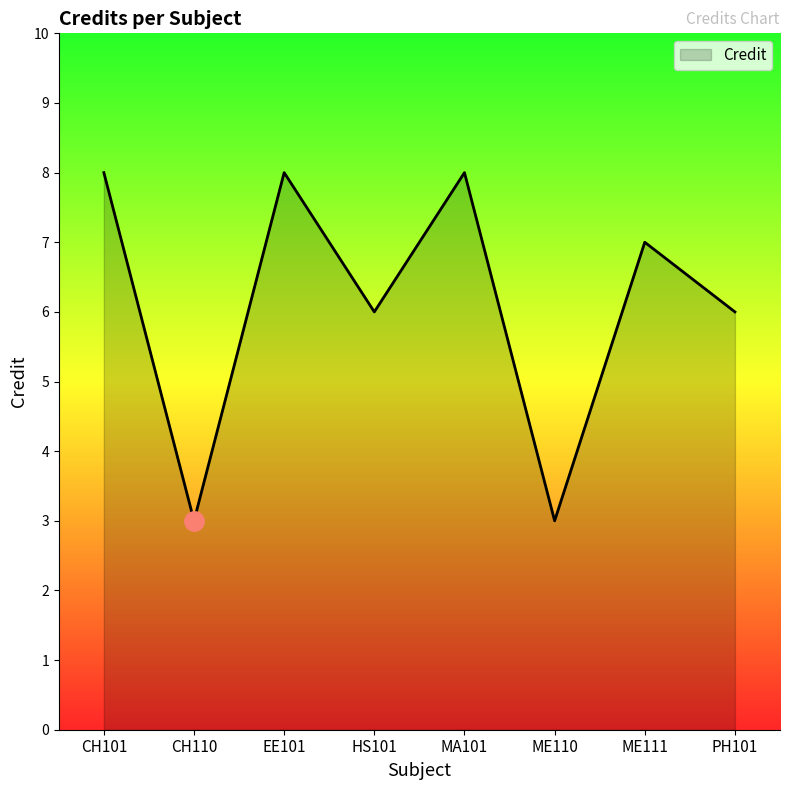

What is the sum of the values at ME110 and ME111?

10